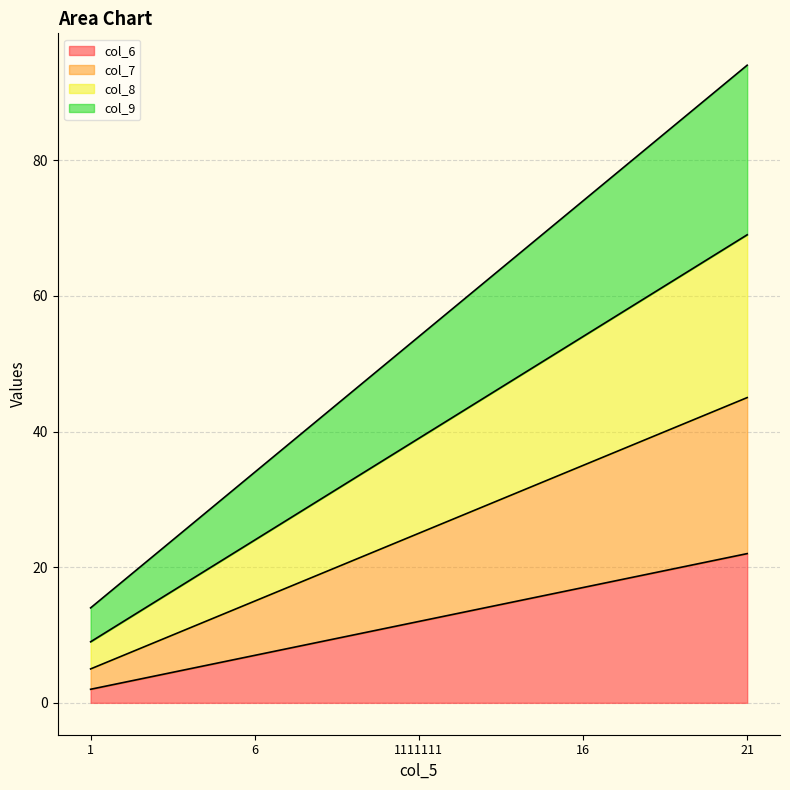

What is the value of the col_9 point at the 4th from the left?

74